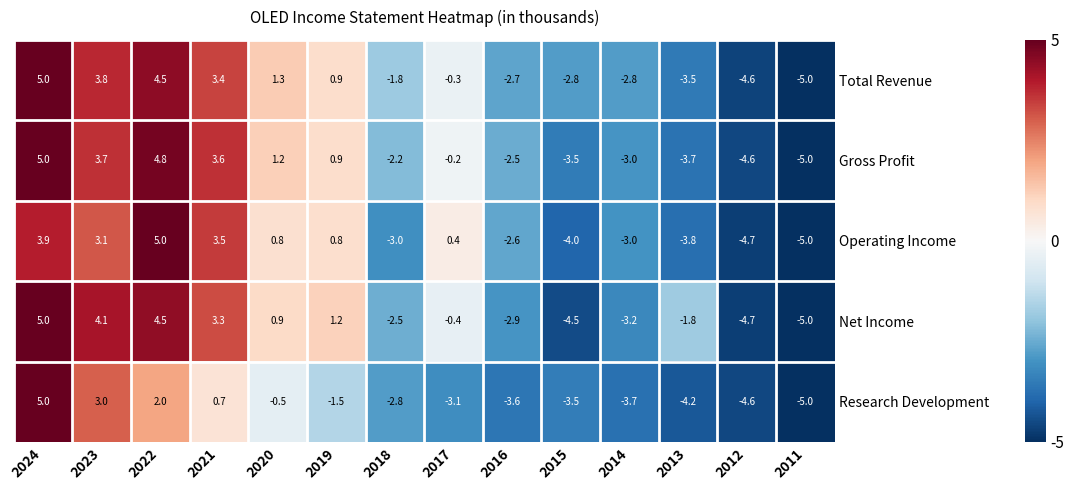

Where is Net Income nearest to the value 0?

2017